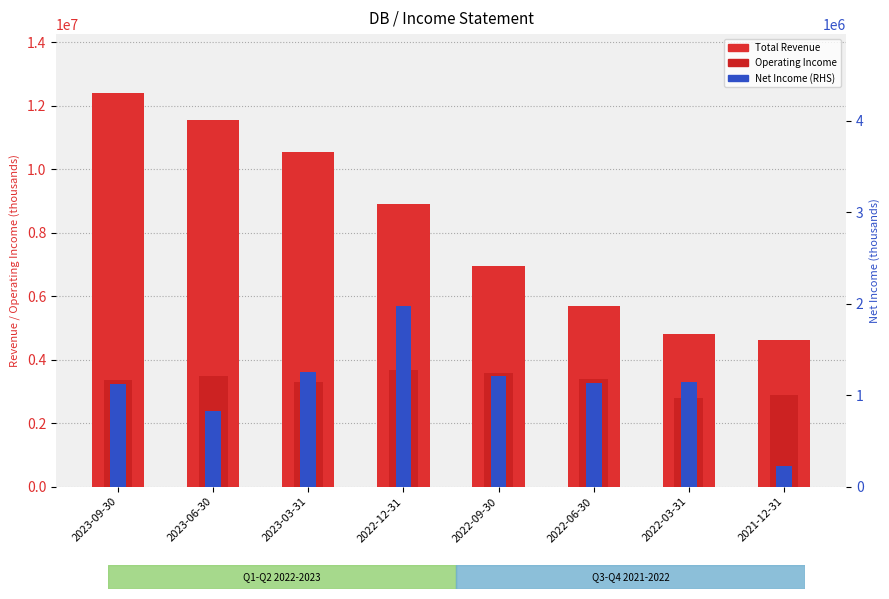

What is the minimum value for Operating Income?

2804700